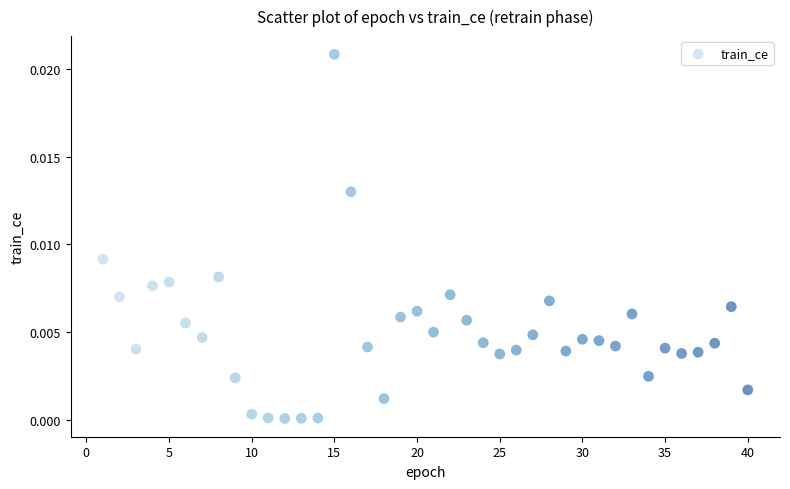

What is the range of X values (max minus min)?

39.0